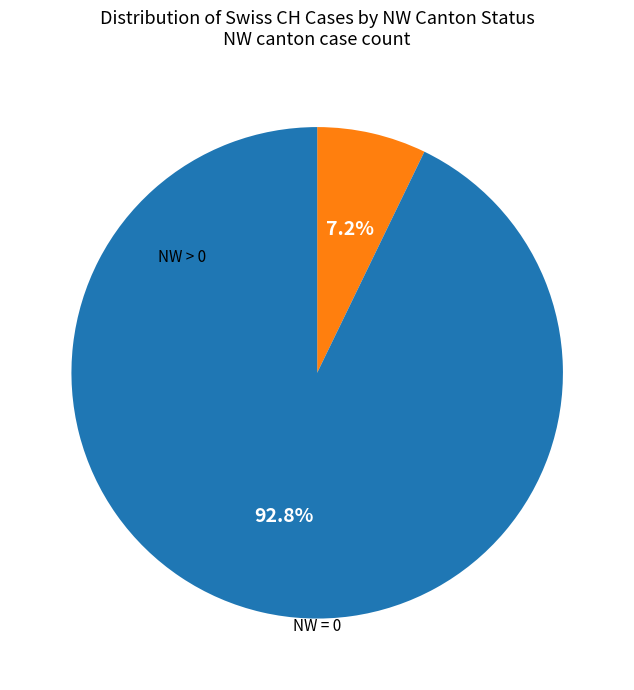

Is there a majority slice in this chart?

Yes